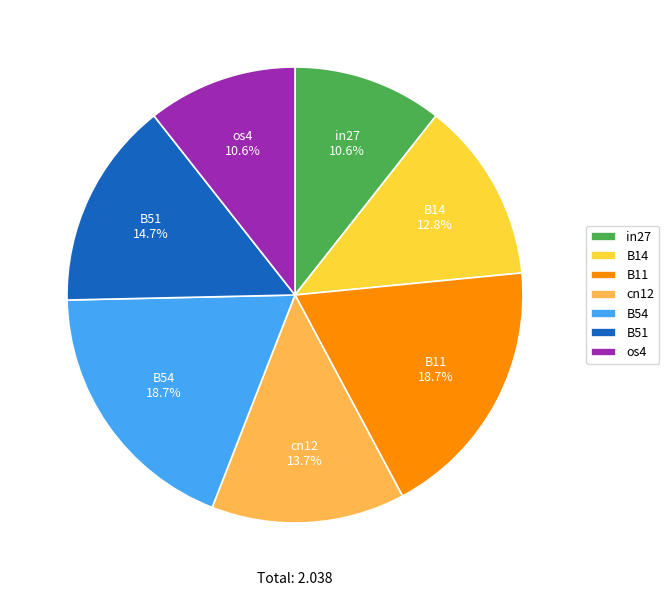

To the nearest percent, what percentage of the pie is in27?

11%